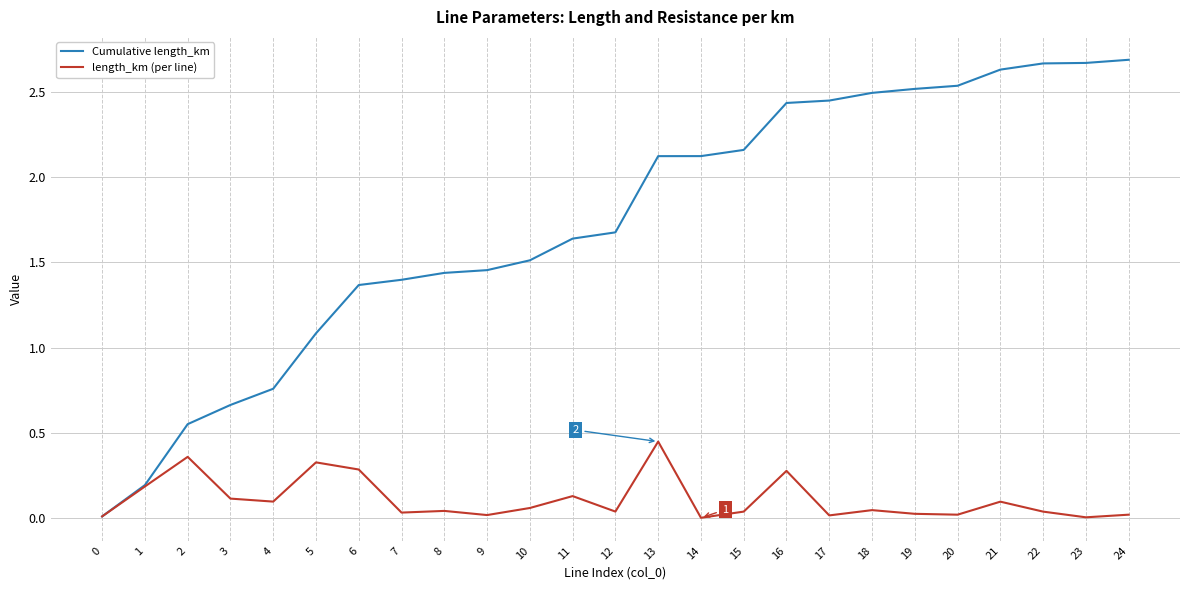

Rank the series by their average value, from lowest to highest.

length_km (per line), Cumulative length_km